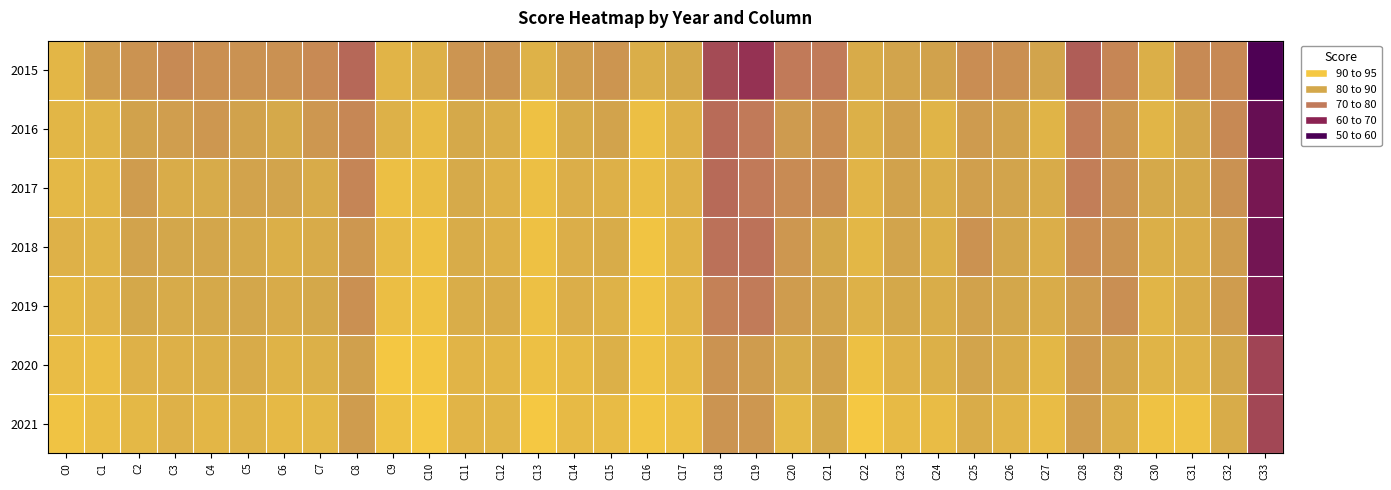

What is the greatest value displayed?

95.3